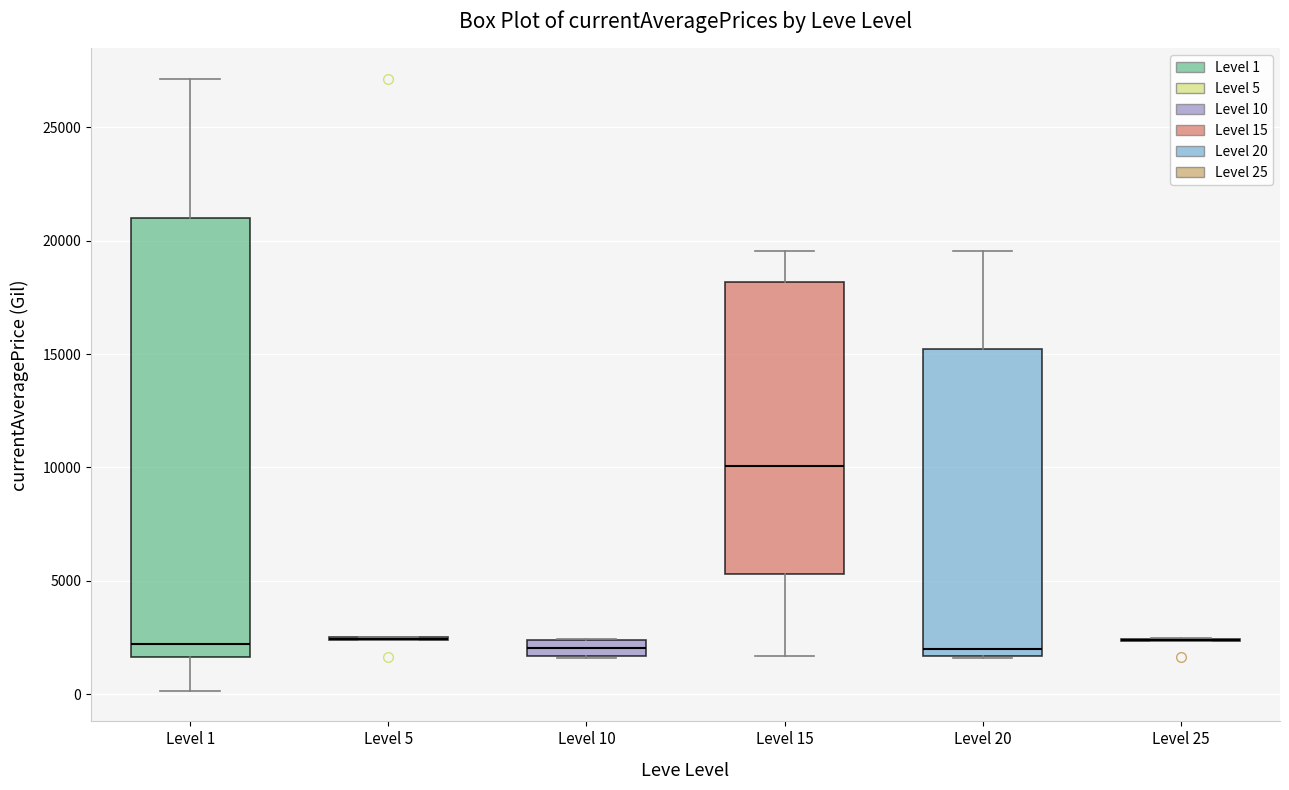

Which box is the tallest, from its lower edge to its upper edge?

Level 1